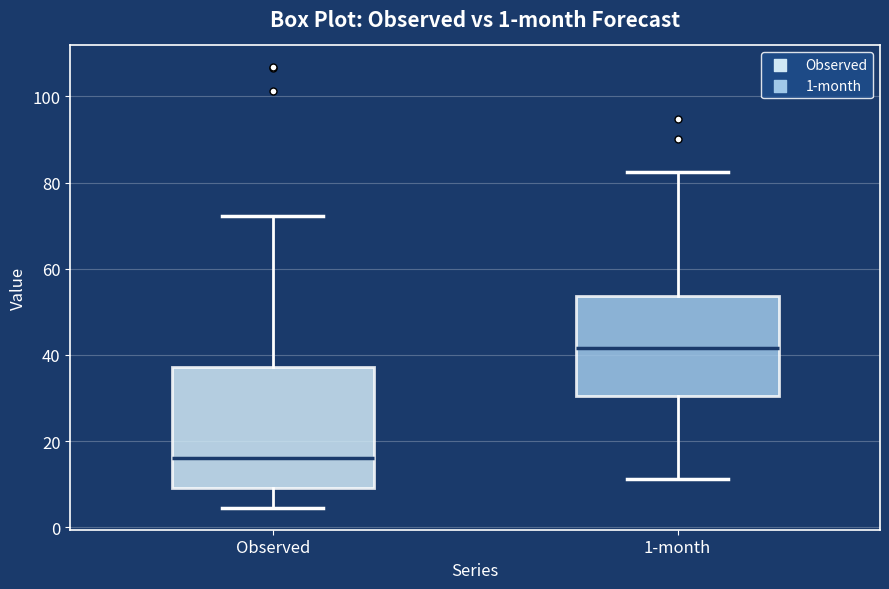

Which box has the highest median line?

1-month